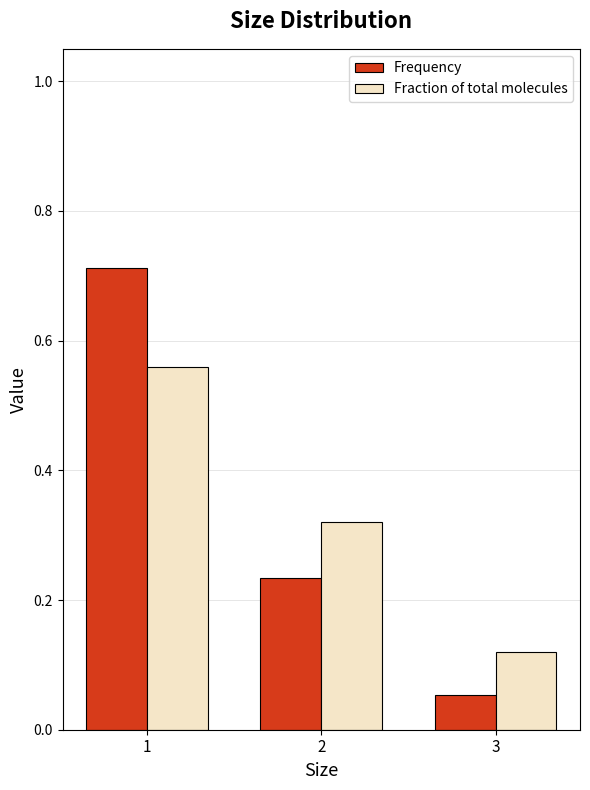

At 2, list the series in order from largest to smallest.

Fraction of total molecules, Frequency